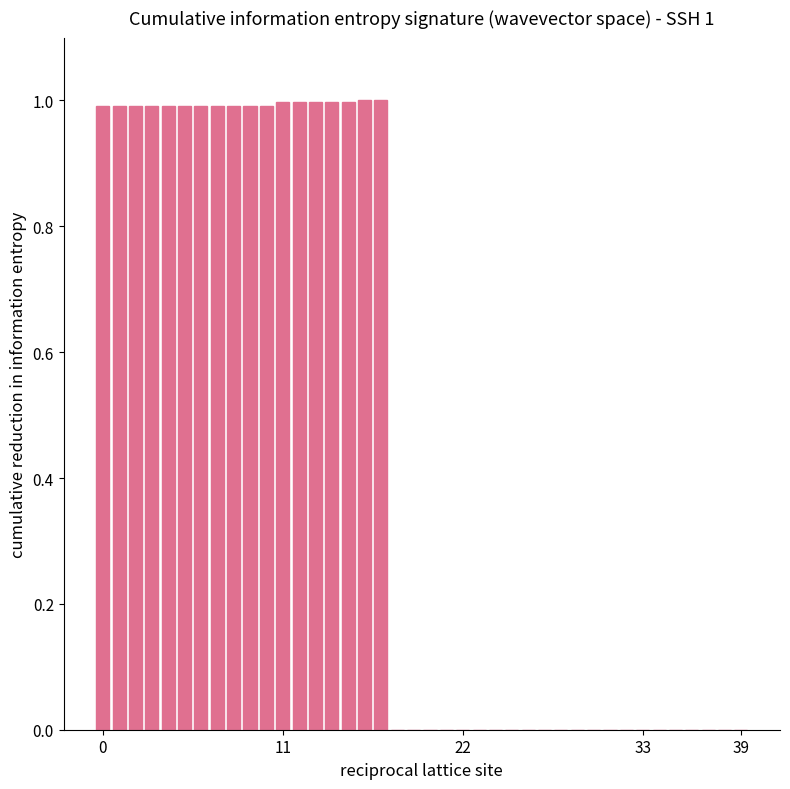

What is the greatest value displayed?

1.0